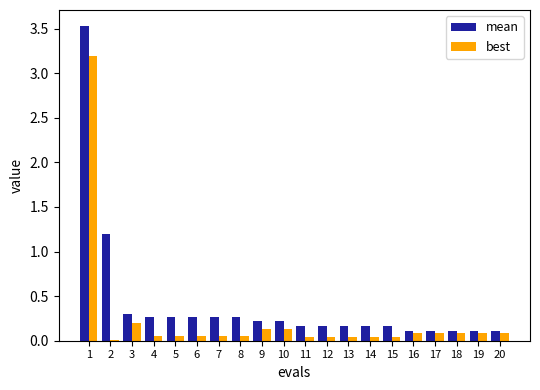

Which series has the widest spread of values?

mean